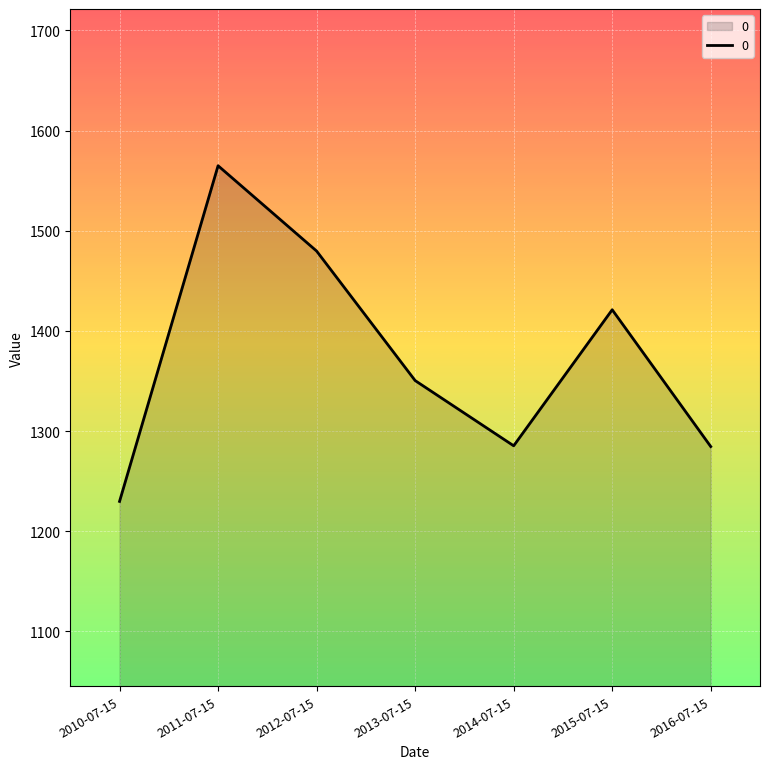

At which category does the data reach its first local peak?

2011-07-15